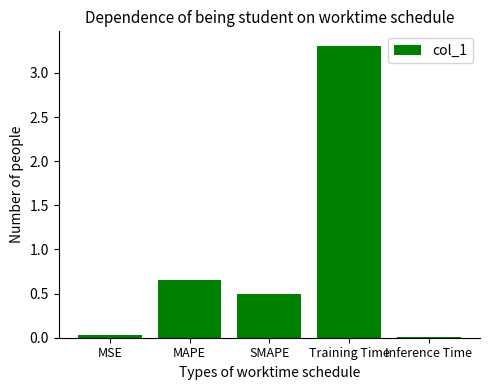

Does the chart contain stacked bars?

No